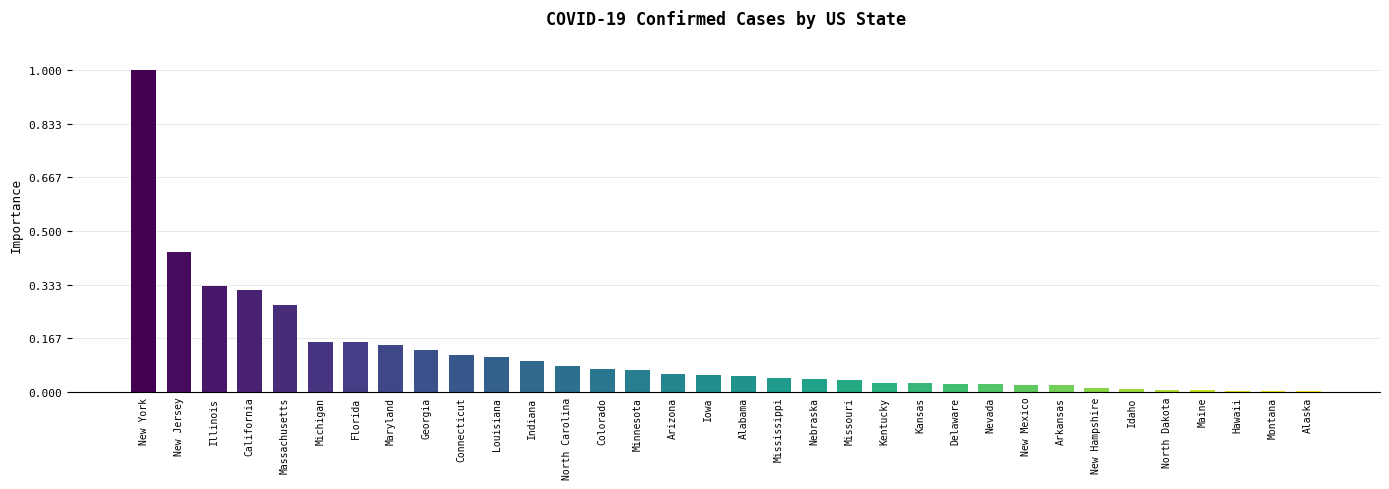

Reading left to right, transcribe all the data shown in this chart.

New York=373040	New Jersey=161904	Illinois=122848	California=118292	Massachusetts=101163	Michigan=57731	Florida=57447	Maryland=54175	Georgia=48207	Connecticut=42979	Louisiana=40746	Indiana=35237	North Carolina=30023	Colorado=26788	Minnesota=25508	Arizona=21264	Iowa=20019	Alabama=18734	Mississippi=16041	Nebraska=14616	Missouri=14020	Kentucky=10185	Kansas=9965	Delaware=9685	Nevada=8858	New Mexico=8024	Arkansas=7818	New Hampshire=4749	Idaho=2933	North Dakota=2646	Maine=2377	Hawaii=653	Montana=523	Alaska=489